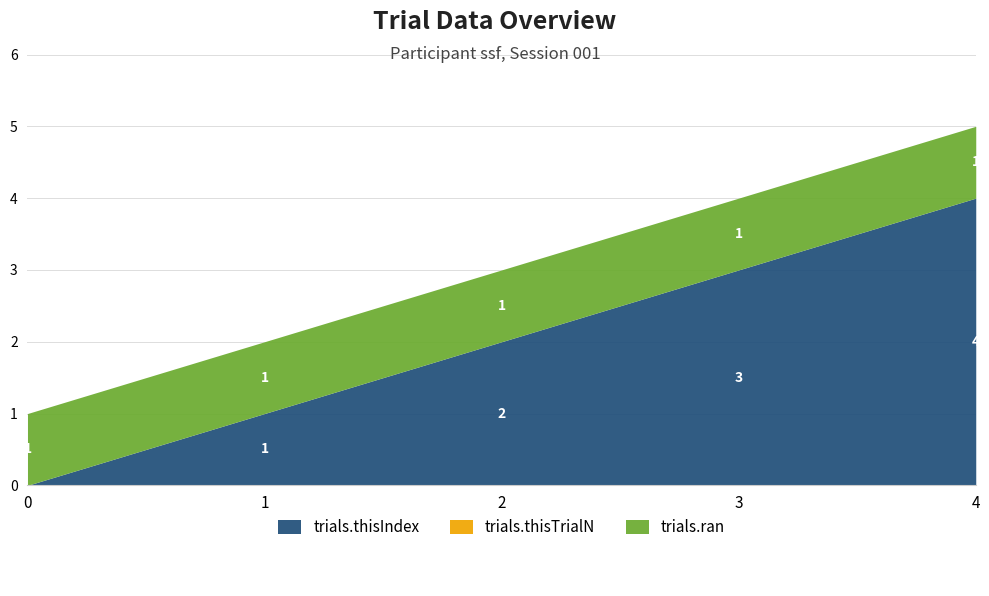

Which has a higher value, 3 or 1?

3